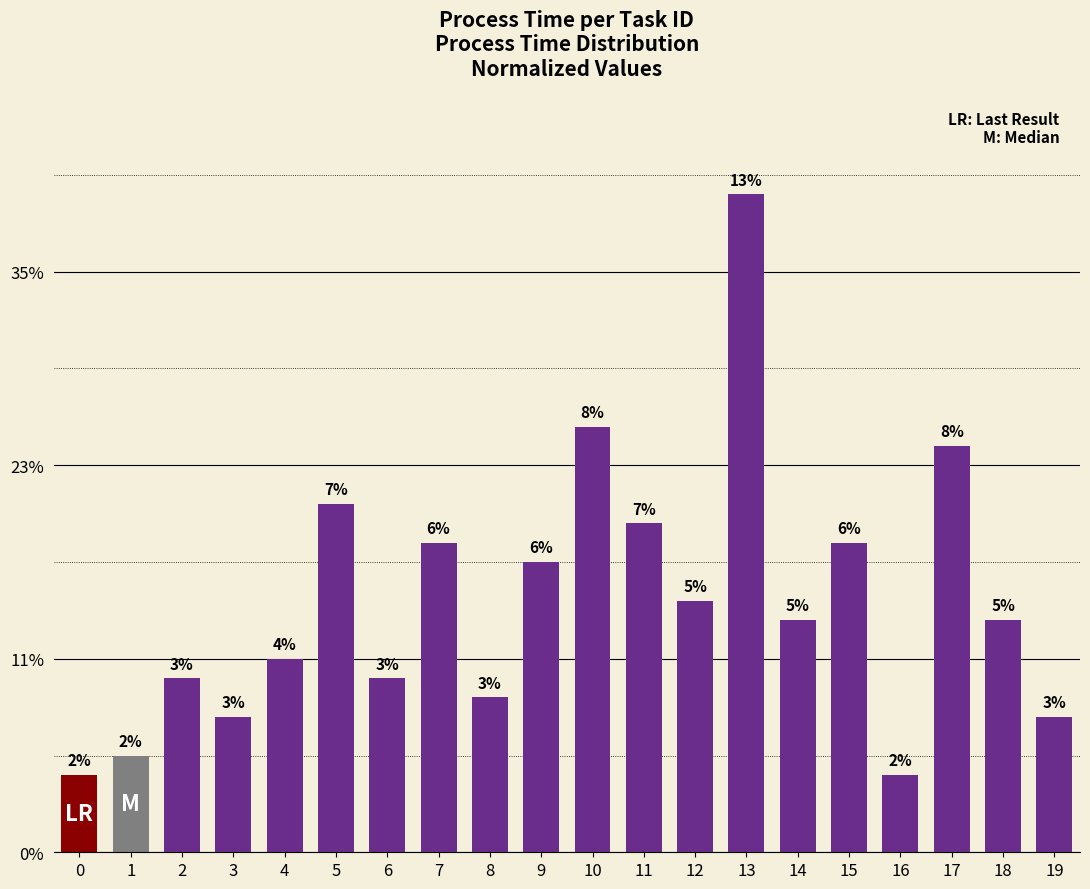

Does the chart contain any negative values?

No